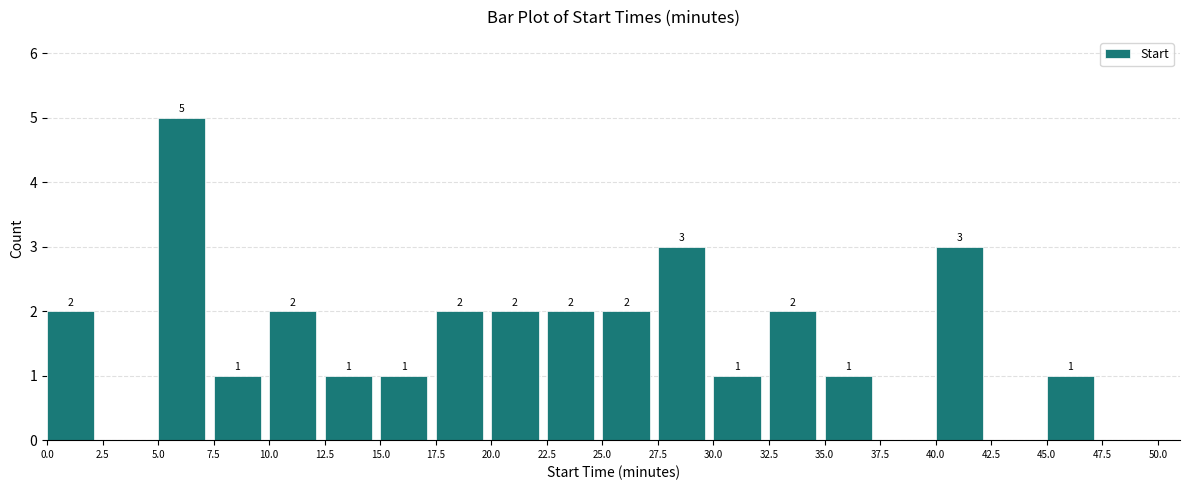

Which range on the x-axis has the tallest bar?

5.0 to 7.5